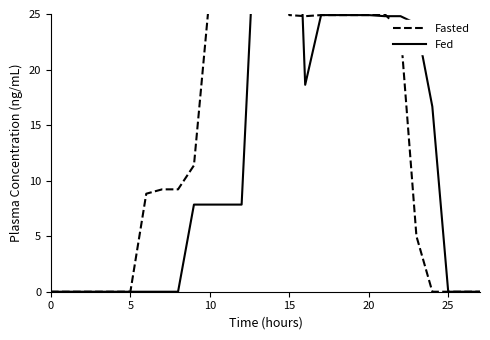

How many lines are shown in the chart?

2